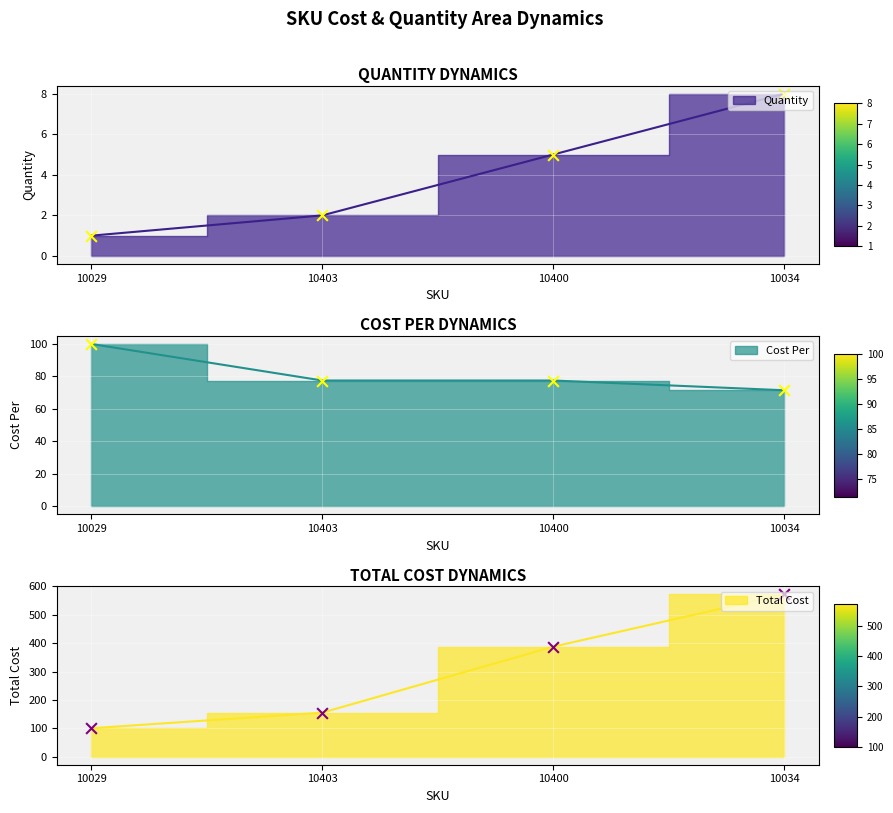

Is the value of Cost Per at 10400 greater than the value of Quantity at 10029?

Yes